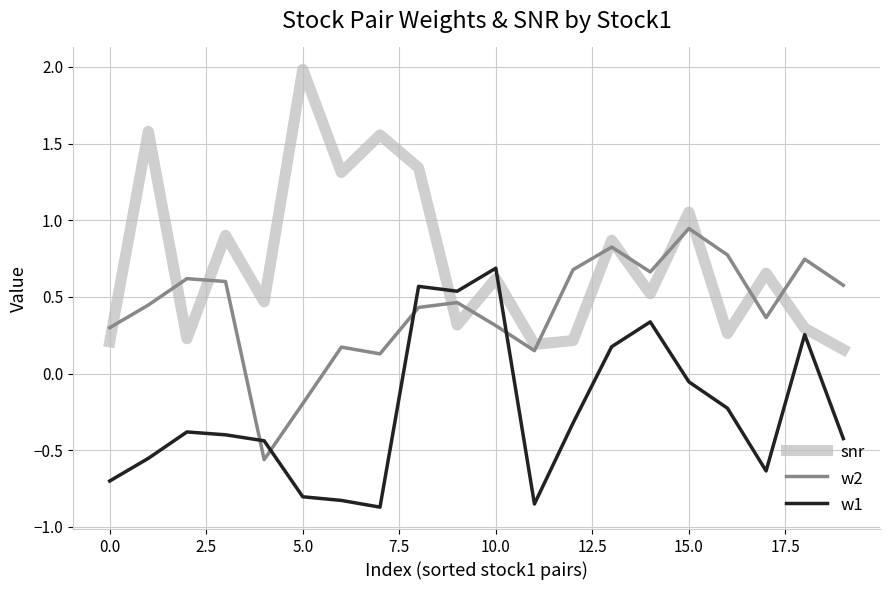

True or false: w2 and w1 cross at least once.

True